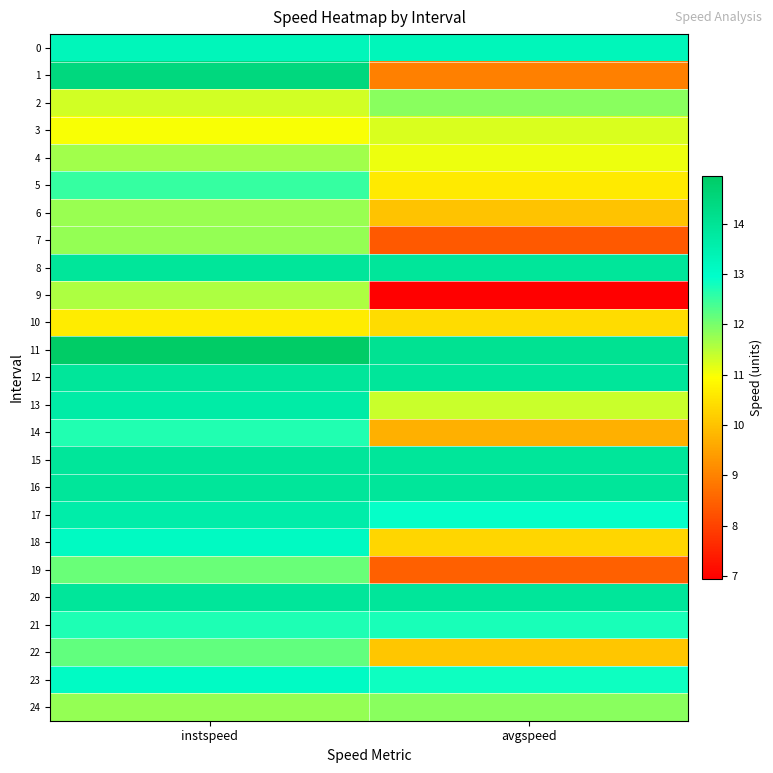

What is the difference between the highest and lowest values at avgspeed?

7.1